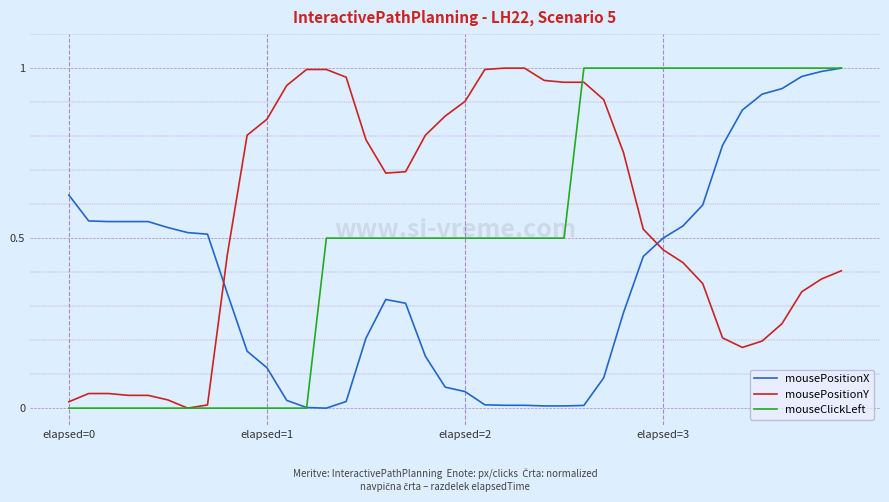

How many intersections are there between mousePositionX and mousePositionY?

2